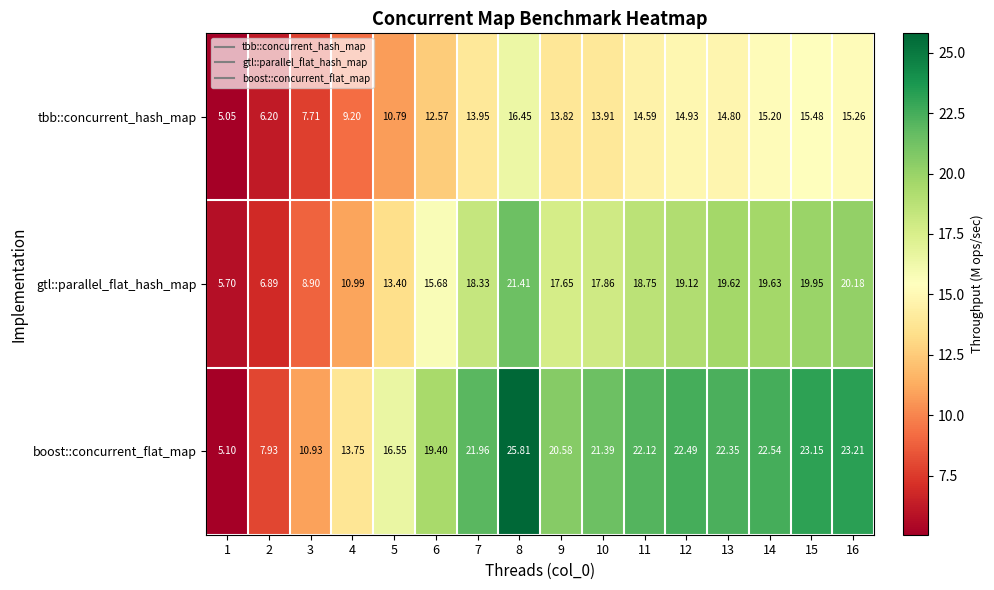

What is the spread (max minus min) of values at 3?

3.2